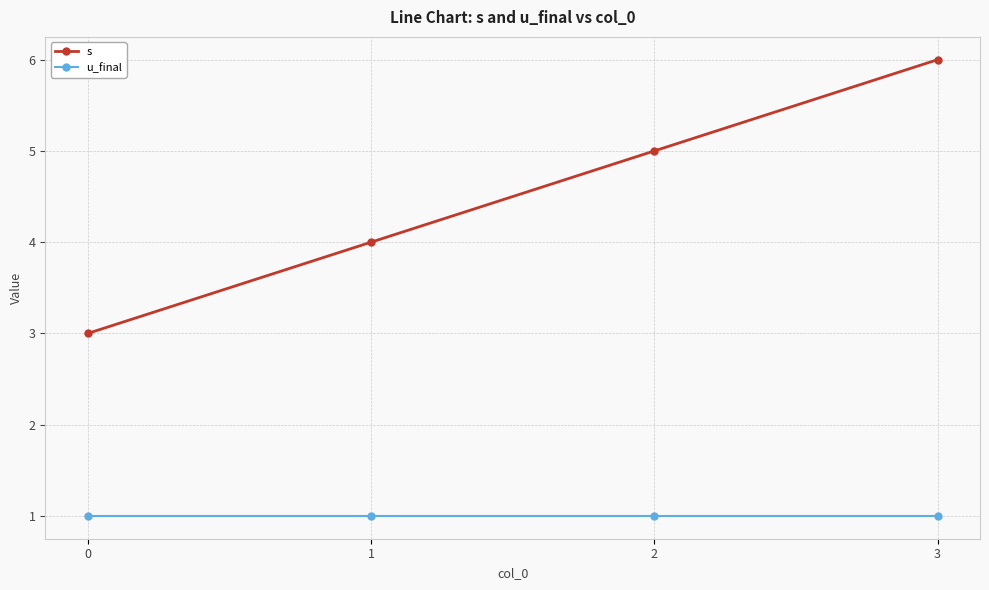

True or false: u_final and s cross at least once.

False